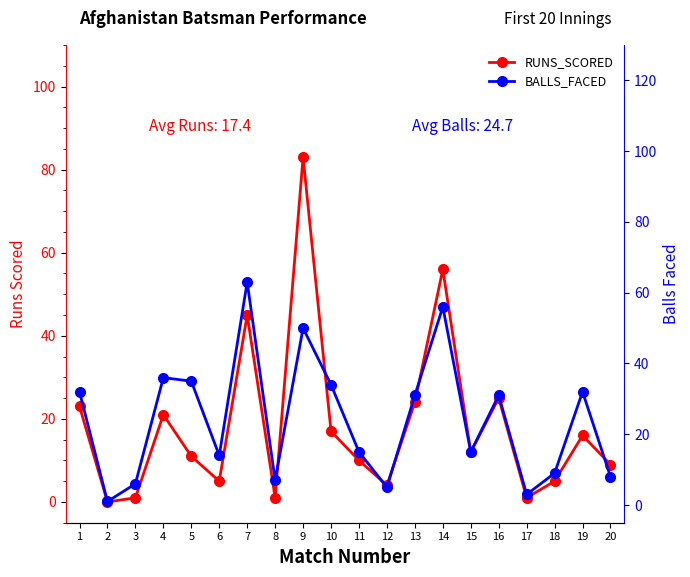

Rank the series by their maximum value, from highest to lowest.

RUNS_SCORED, BALLS_FACED